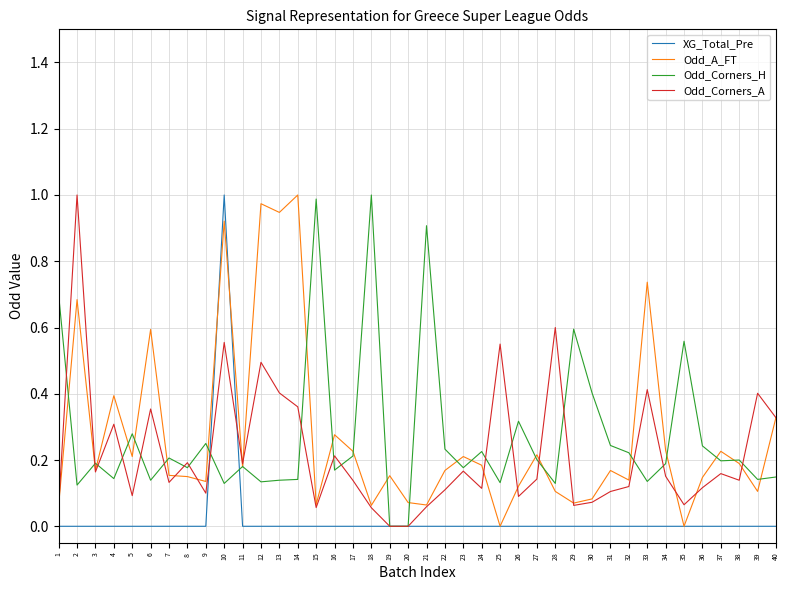

Rank the series at 13 from highest to lowest value.

Odd_A_FT, Odd_Corners_A, Odd_Corners_H, XG_Total_Pre